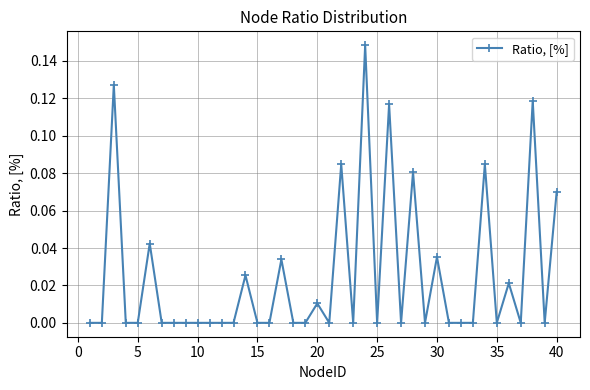

True or false: there are more than 1 points higher than both neighbors.

True